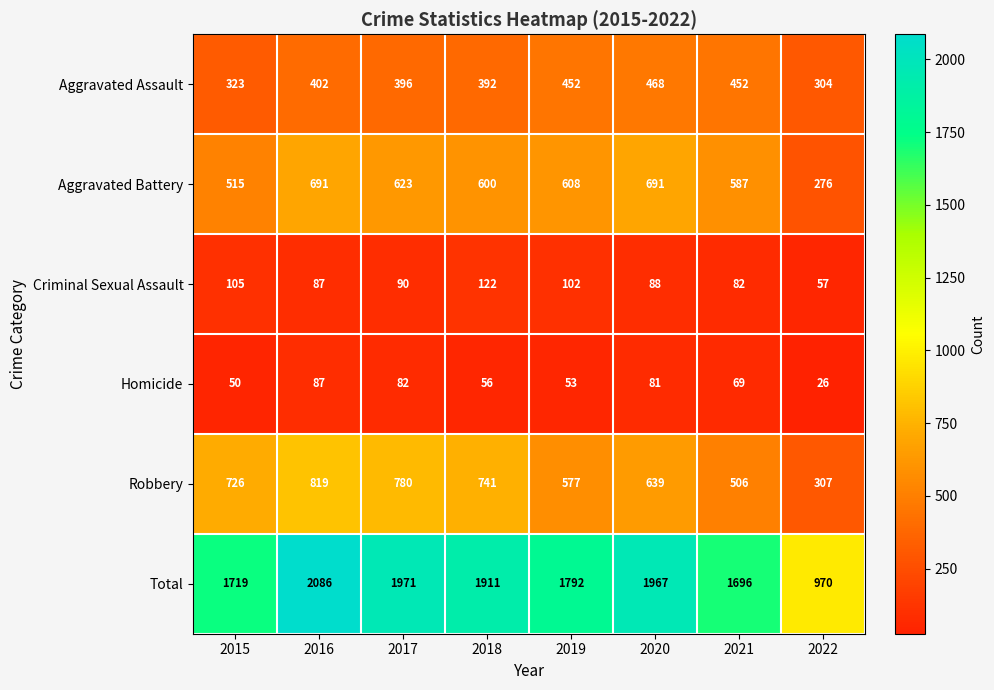

Where is Aggravated Assault nearest to the value 386?

2018